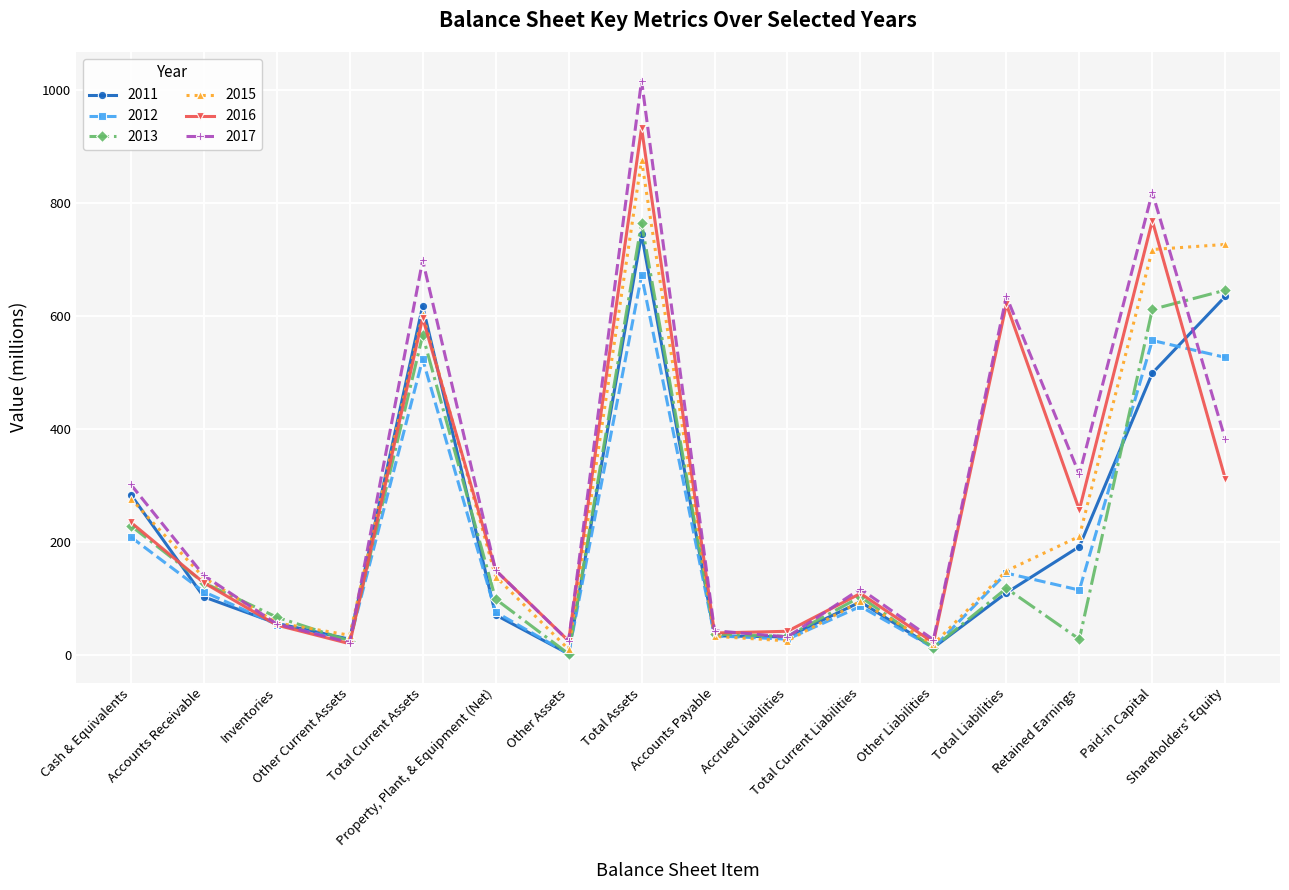

Is the value of 2016 at Total Current Assets greater than the value of 2013 at Cash & Equivalents?

Yes